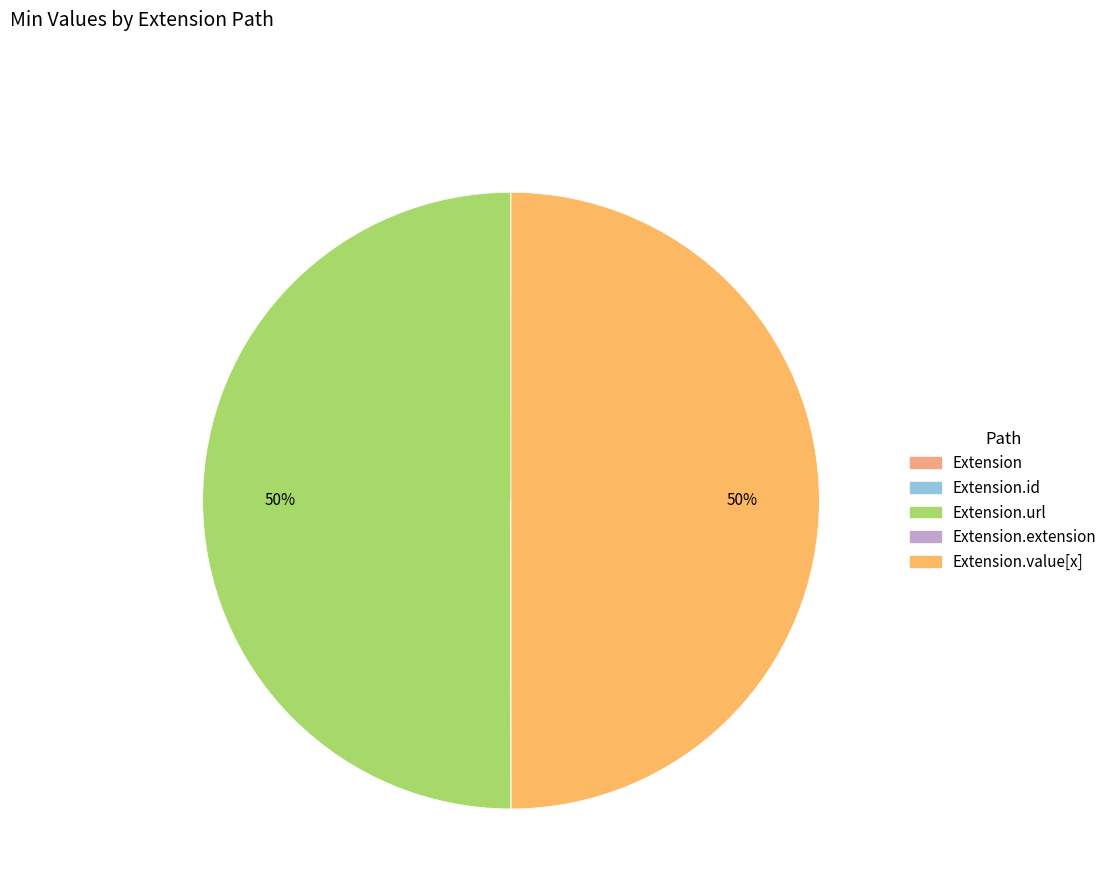

What is the change in value from Extension.url to Extension.extension?

-1